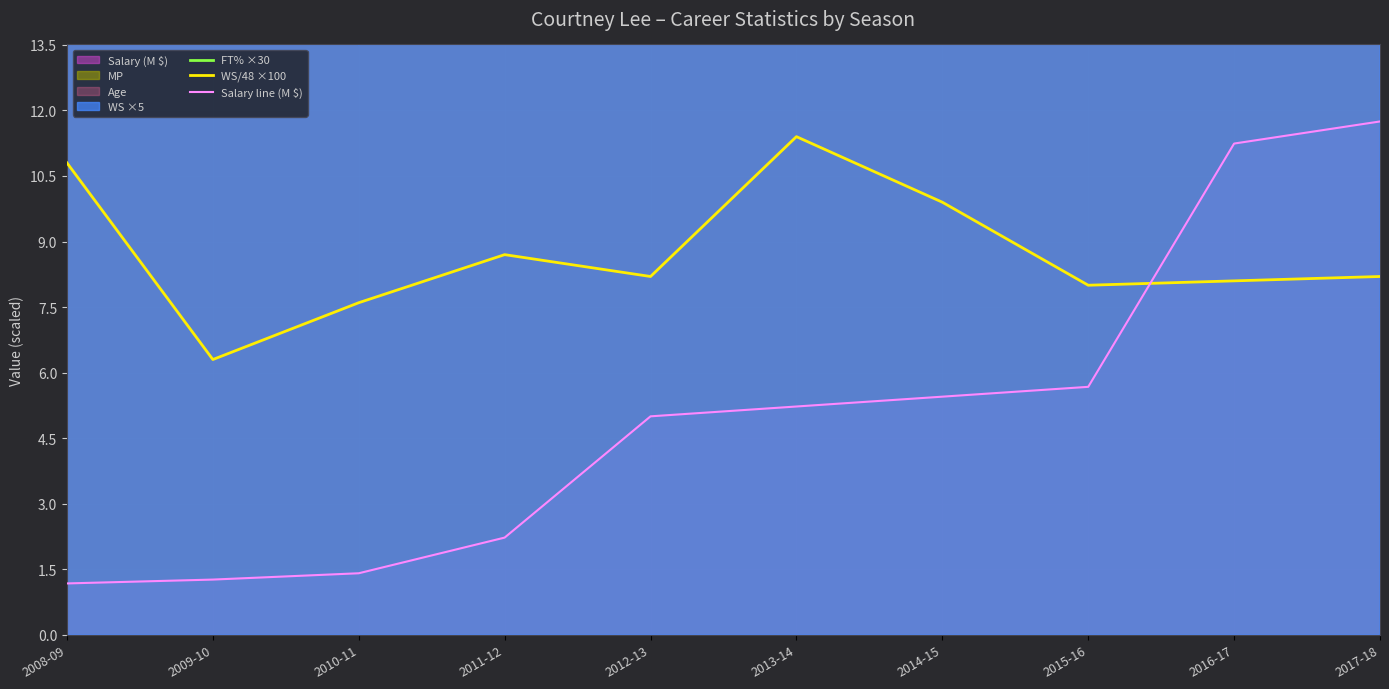

What is the label of the 5th point from the right?

2013-14